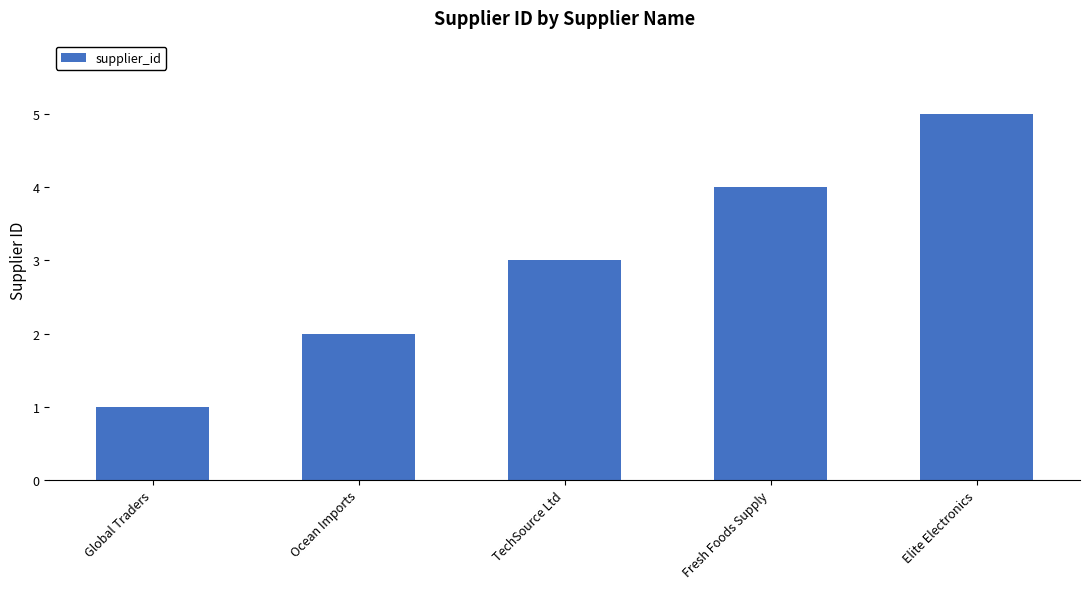

Does the chart contain any negative values?

No